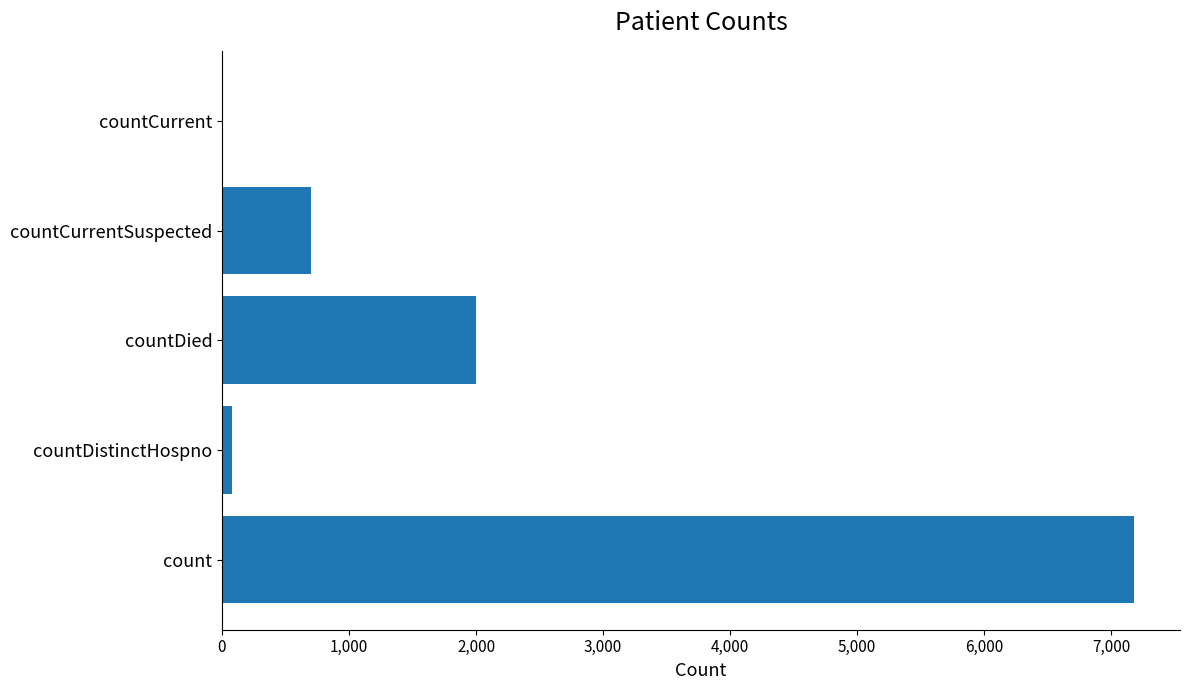

Which label corresponds to the largest value in the chart?

count